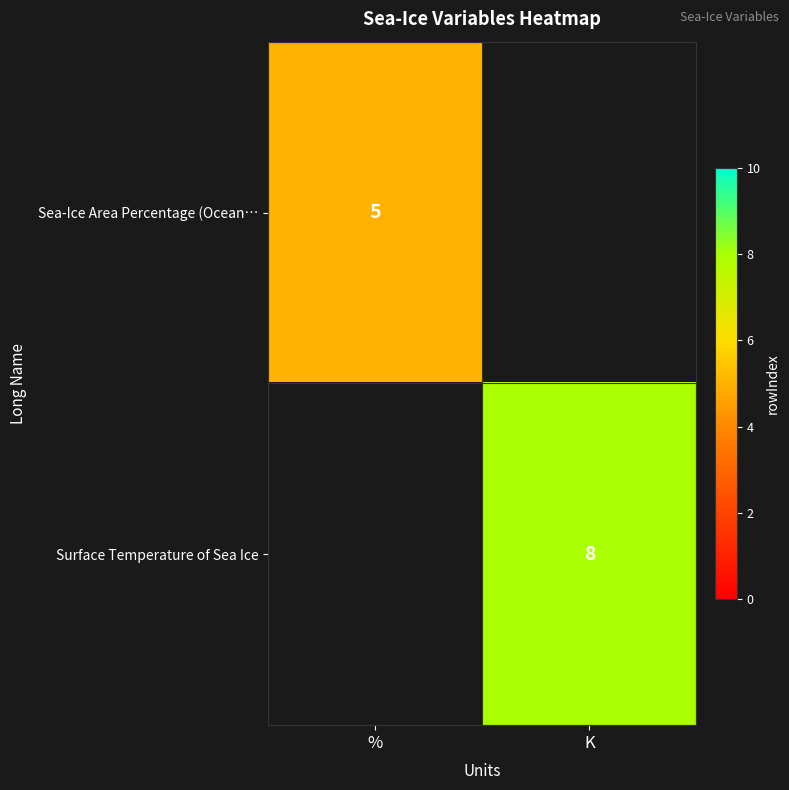

The value of Sea-Ice Area Percentage (Ocean… at % is 5. True or false?

True